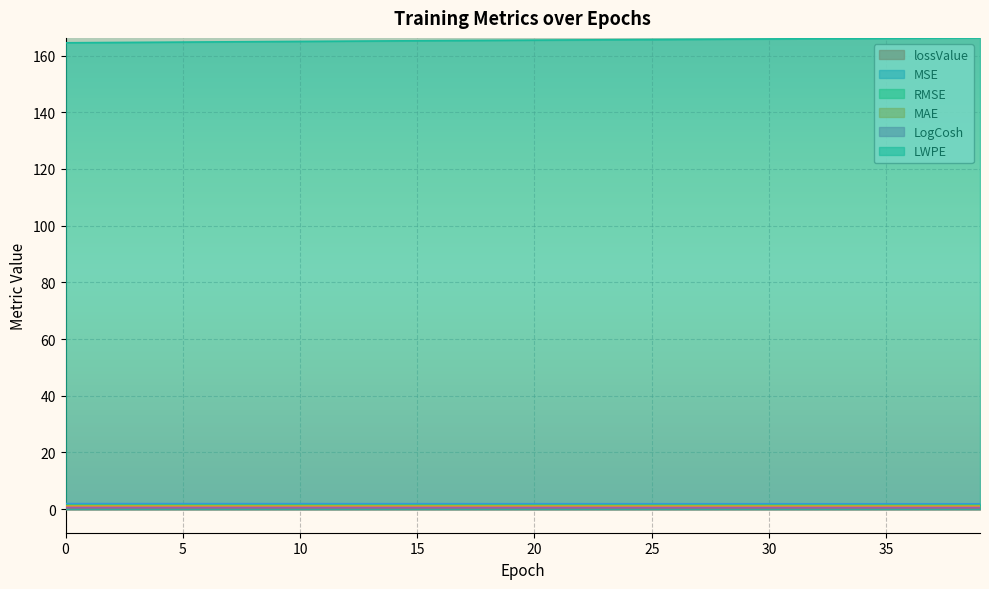

Between 27 and 29, which series saw the biggest shift?

LWPE